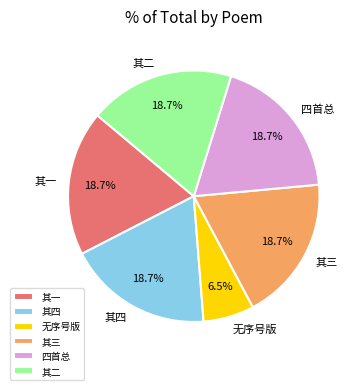

Count the number of slices in the pie.

6